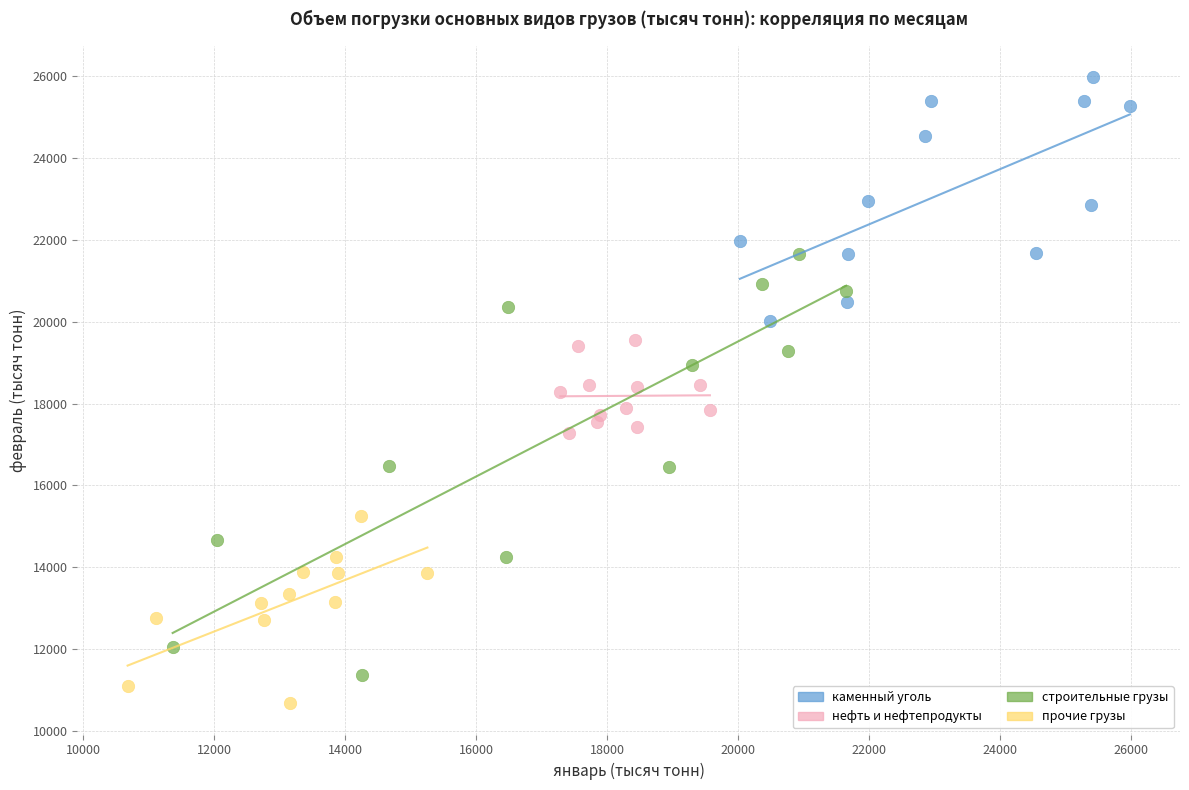

Which series reaches the maximum Y coordinate?

каменный уголь